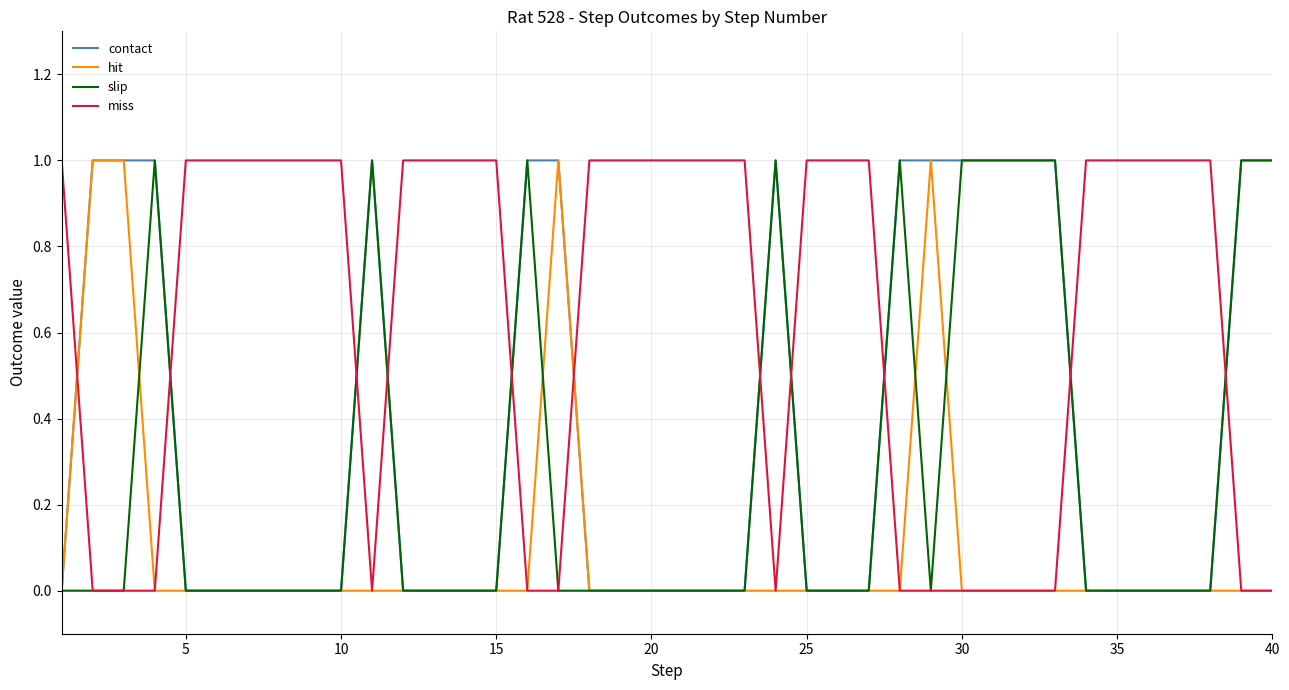

Which series has the largest total across all categories?

miss